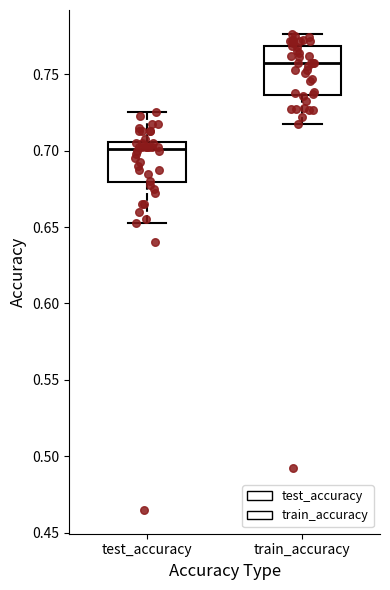

Comparing the boxes themselves (not the whiskers), which one is the tallest?

train_accuracy